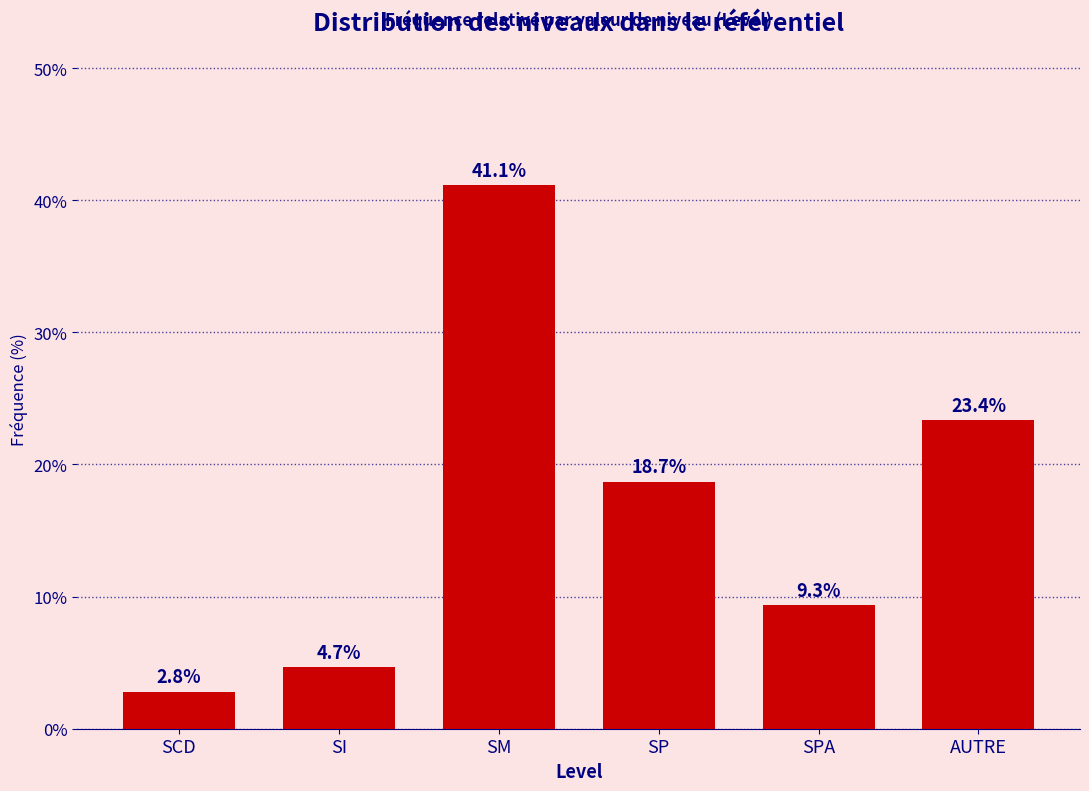

Reading right to left, list all the values displayed in this chart.

AUTRE=23.4	SPA=9.3	SP=18.7	SM=41.1	SI=4.7	SCD=2.8